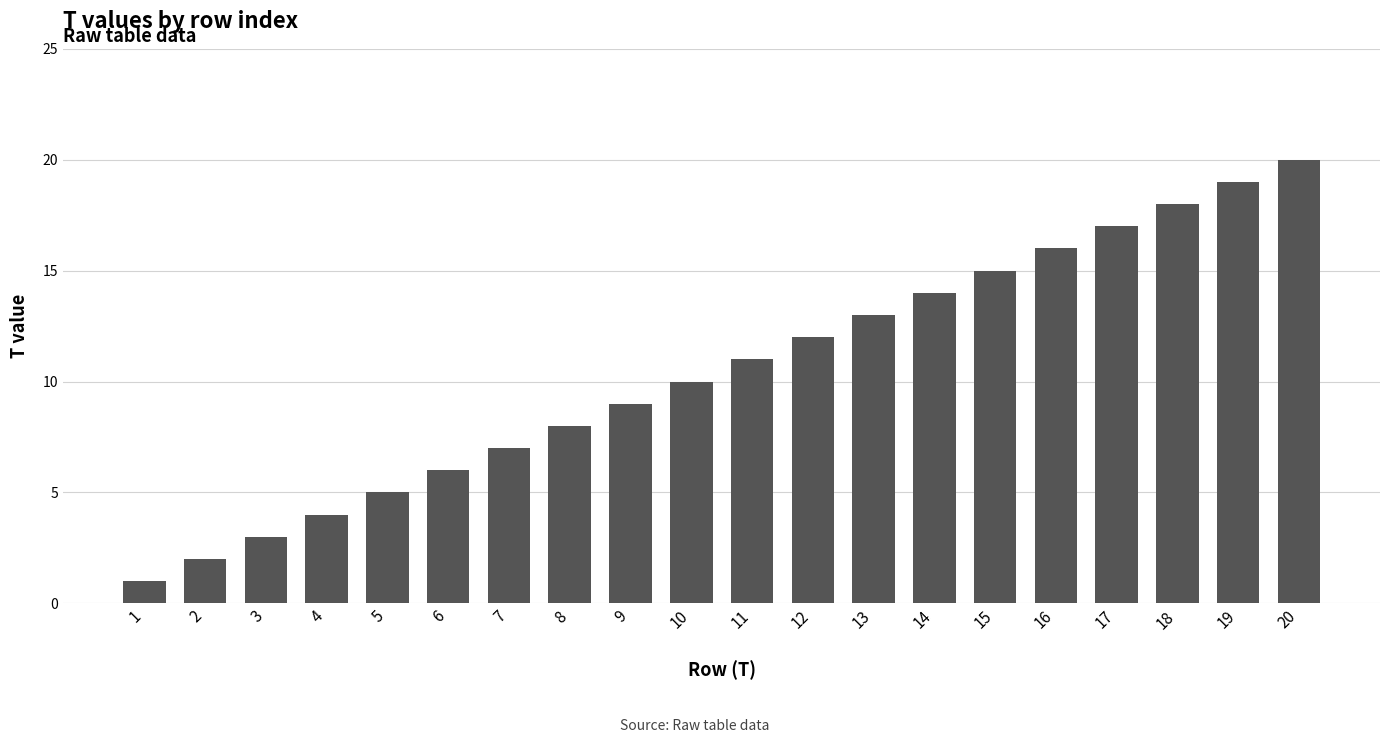

What is the change in value from 4 to 8?

+4